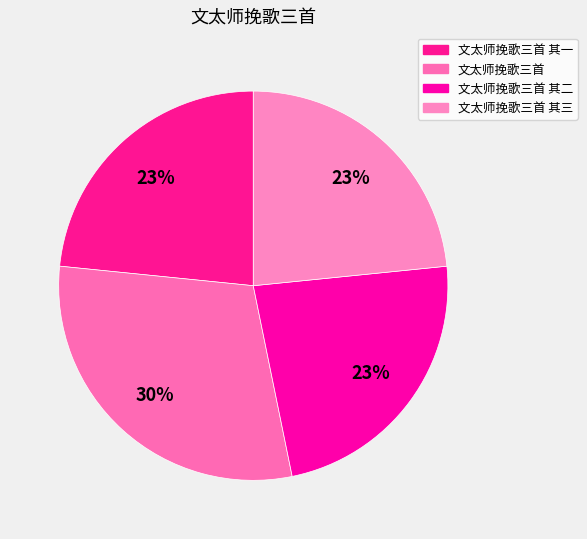

Is it true that 文太师挽歌三首 is 41% of the pie?

False